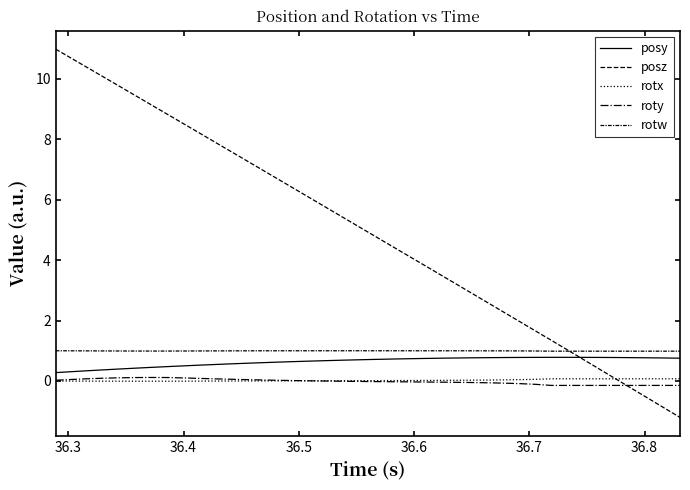

Does the chart have visible grid lines?

No